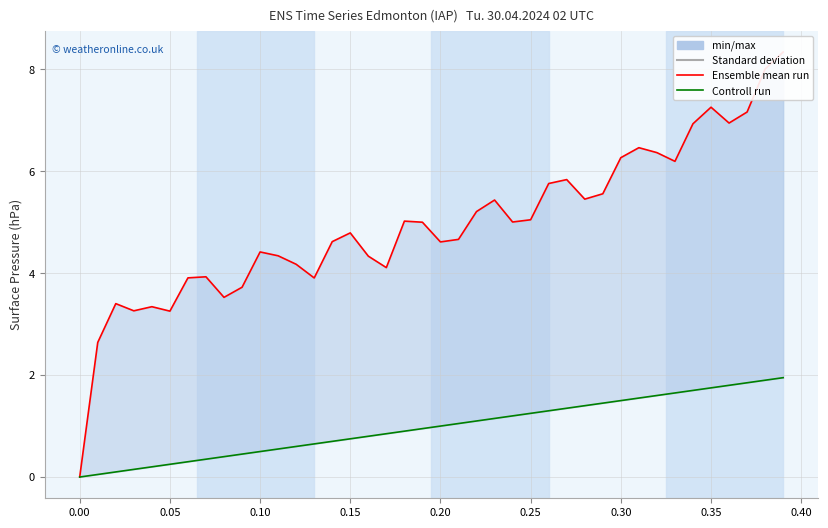

How many lines are shown in the chart?

2